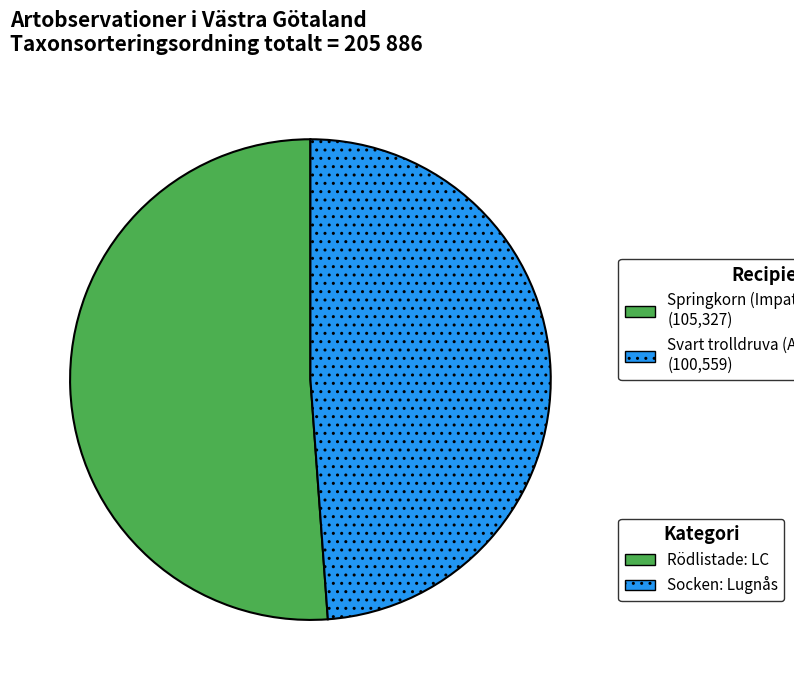

Is there a majority slice in this chart?

Yes